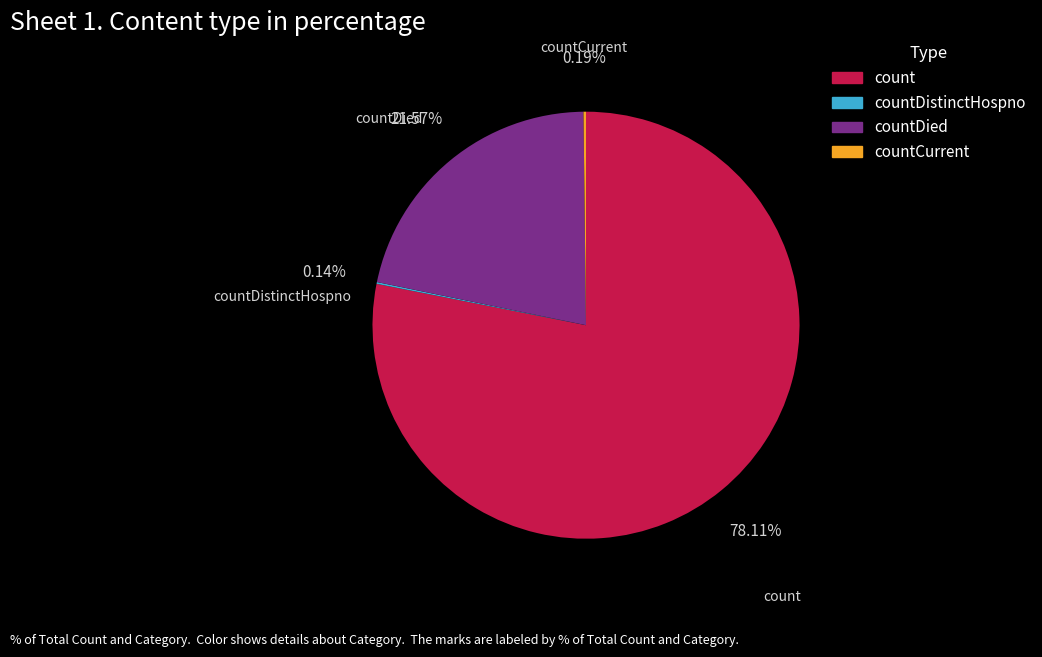

To the nearest percent, what is the average slice percentage?

25%